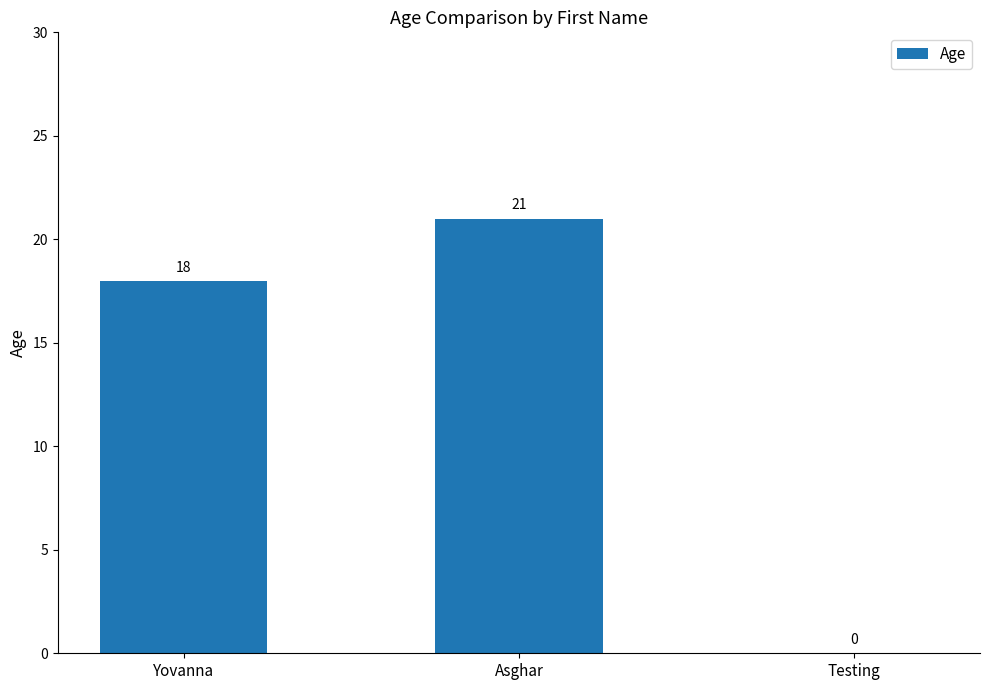

True or false: the data shows 10 at Testing.

False